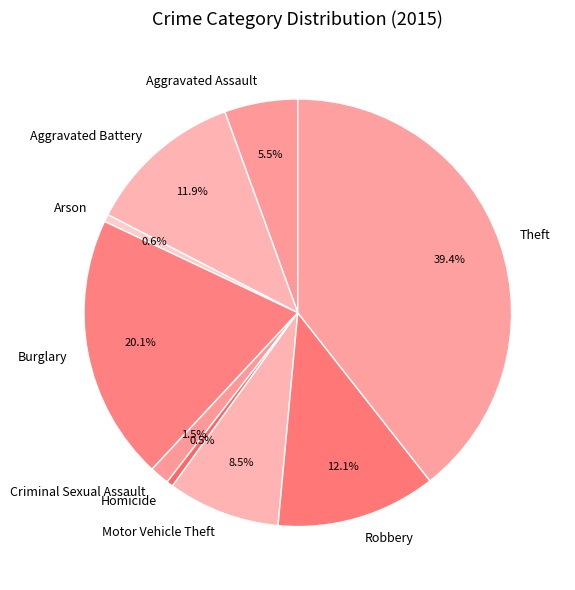

What is the largest slice in the pie chart?

Theft